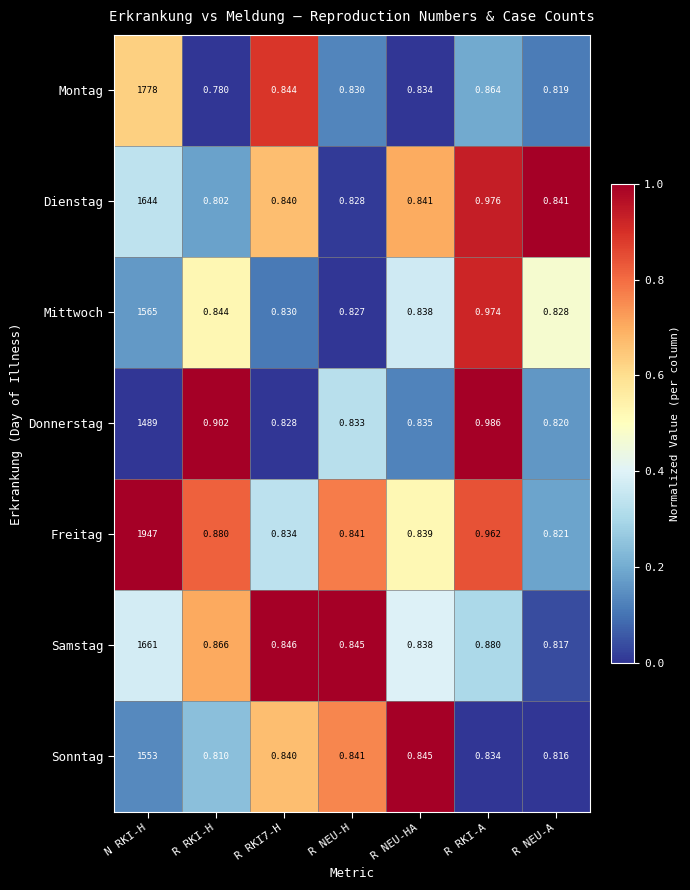

What is the difference between the highest and lowest values at R RKI-A?

0.2